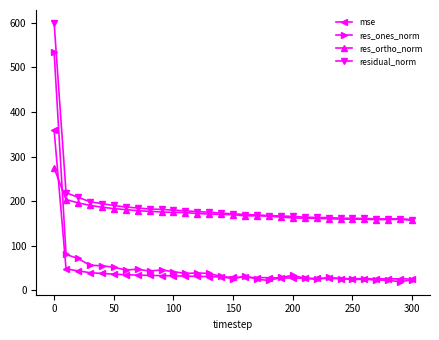

Which series has the largest range (max minus min)?

res_ones_norm